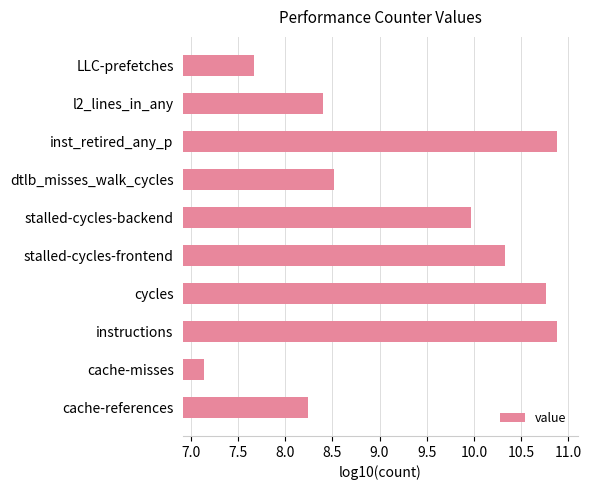

Approximately how many times larger is the value at LLC-prefetches compared to inst_retired_any_p?

0.7